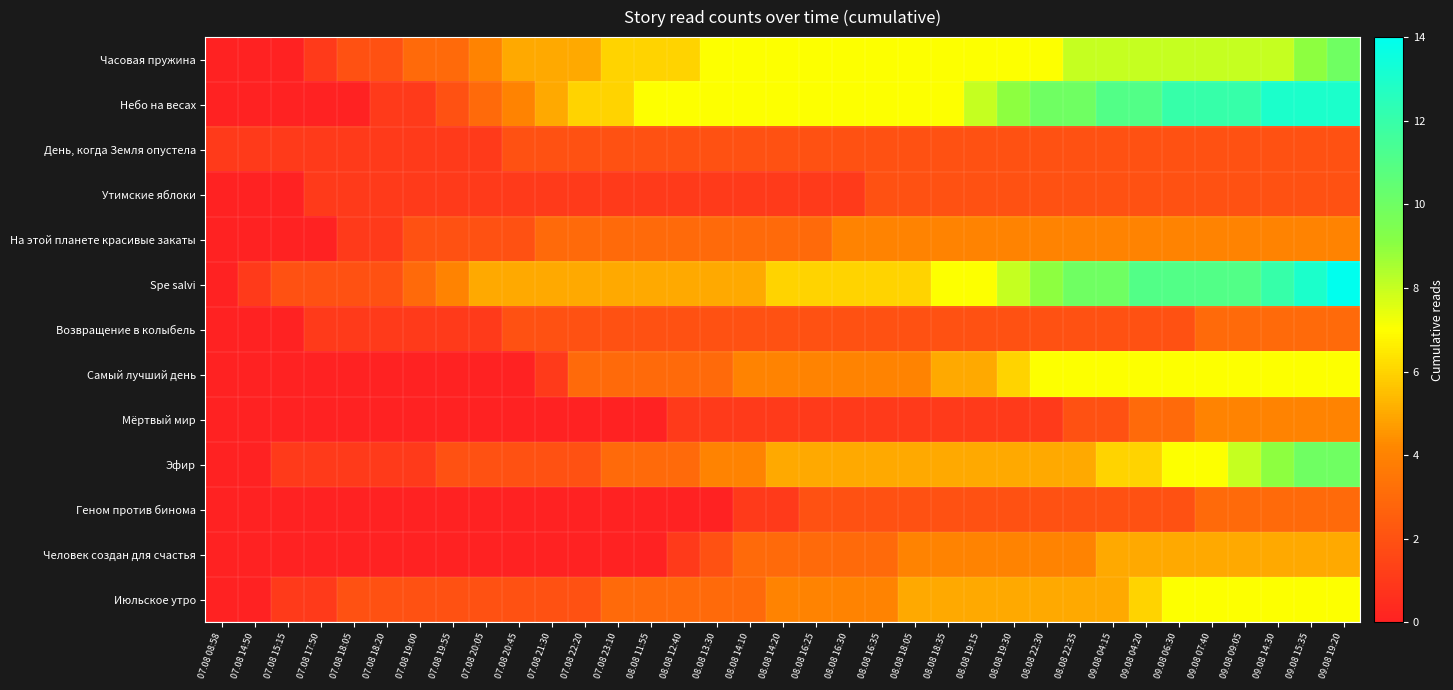

Reading left to right, what are all the values shown in this chart?

Часовая пружина: 07.08 08:58=0	07.08 14:50=0	07.08 15:15=0	07.08 17:50=1	07.08 18:05=2	07.08 18:20=2	07.08 19:00=3	07.08 19:55=3	07.08 20:05=4	07.08 20:45=5	07.08 21:30=5	07.08 22:20=5	07.08 23:10=6	08.08 11:55=6	08.08 12:40=6	08.08 13:30=7	08.08 14:10=7	08.08 14:20=7	08.08 16:25=7	08.08 16:30=7	08.08 16:35=7	08.08 18:05=7	08.08 18:35=7	08.08 19:15=7	08.08 19:30=7	08.08 22:30=7	08.08 22:35=8	09.08 04:15=8	09.08 04:20=8	09.08 06:30=8	09.08 07:40=8	09.08 09:05=8	09.08 14:30=8	09.08 15:35=9	09.08 19:20=10
Небо на весах: 07.08 08:58=0	07.08 14:50=0	07.08 15:15=0	07.08 17:50=0	07.08 18:05=0	07.08 18:20=1	07.08 19:00=1	07.08 19:55=2	07.08 20:05=3	07.08 20:45=4	07.08 21:30=5	07.08 22:20=6	07.08 23:10=6	08.08 11:55=7	08.08 12:40=7	08.08 13:30=7	08.08 14:10=7	08.08 14:20=7	08.08 16:25=7	08.08 16:30=7	08.08 16:35=7	08.08 18:05=7	08.08 18:35=7	08.08 19:15=8	08.08 19:30=9	08.08 22:30=10	08.08 22:35=10	09.08 04:15=11	09.08 04:20=11	09.08 06:30=12	09.08 07:40=12	09.08 09:05=12	09.08 14:30=13	09.08 15:35=13	09.08 19:20=13
День, когда Земля опустела: 07.08 08:58=1	07.08 14:50=1	07.08 15:15=1	07.08 17:50=1	07.08 18:05=1	07.08 18:20=1	07.08 19:00=1	07.08 19:55=1	07.08 20:05=1	07.08 20:45=2	07.08 21:30=2	07.08 22:20=2	07.08 23:10=2	08.08 11:55=2	08.08 12:40=2	08.08 13:30=2	08.08 14:10=2	08.08 14:20=2	08.08 16:25=2	08.08 16:30=2	08.08 16:35=2	08.08 18:05=2	08.08 18:35=2	08.08 19:15=2	08.08 19:30=2	08.08 22:30=2	08.08 22:35=2	09.08 04:15=2	09.08 04:20=2	09.08 06:30=2	09.08 07:40=2	09.08 09:05=2	09.08 14:30=2	09.08 15:35=2	09.08 19:20=2
Утимские яблоки: 07.08 08:58=0	07.08 14:50=0	07.08 15:15=0	07.08 17:50=1	07.08 18:05=1	07.08 18:20=1	07.08 19:00=1	07.08 19:55=1	07.08 20:05=1	07.08 20:45=1	07.08 21:30=1	07.08 22:20=1	07.08 23:10=1	08.08 11:55=1	08.08 12:40=1	08.08 13:30=1	08.08 14:10=1	08.08 14:20=1	08.08 16:25=1	08.08 16:30=1	08.08 16:35=2	08.08 18:05=2	08.08 18:35=2	08.08 19:15=2	08.08 19:30=2	08.08 22:30=2	08.08 22:35=2	09.08 04:15=2	09.08 04:20=2	09.08 06:30=2	09.08 07:40=2	09.08 09:05=2	09.08 14:30=2	09.08 15:35=2	09.08 19:20=2
На этой планете красивые закаты: 07.08 08:58=0	07.08 14:50=0	07.08 15:15=0	07.08 17:50=0	07.08 18:05=1	07.08 18:20=1	07.08 19:00=2	07.08 19:55=2	07.08 20:05=2	07.08 20:45=2	07.08 21:30=3	07.08 22:20=3	07.08 23:10=3	08.08 11:55=3	08.08 12:40=3	08.08 13:30=3	08.08 14:10=3	08.08 14:20=3	08.08 16:25=3	08.08 16:30=4	08.08 16:35=4	08.08 18:05=4	08.08 18:35=4	08.08 19:15=4	08.08 19:30=4	08.08 22:30=4	08.08 22:35=4	09.08 04:15=4	09.08 04:20=4	09.08 06:30=4	09.08 07:40=4	09.08 09:05=4	09.08 14:30=4	09.08 15:35=4	09.08 19:20=4
Spe salvi: 07.08 08:58=0	07.08 14:50=1	07.08 15:15=2	07.08 17:50=2	07.08 18:05=2	07.08 18:20=2	07.08 19:00=3	07.08 19:55=4	07.08 20:05=5	07.08 20:45=5	07.08 21:30=5	07.08 22:20=5	07.08 23:10=5	08.08 11:55=5	08.08 12:40=5	08.08 13:30=5	08.08 14:10=5	08.08 14:20=6	08.08 16:25=6	08.08 16:30=6	08.08 16:35=6	08.08 18:05=6	08.08 18:35=7	08.08 19:15=7	08.08 19:30=8	08.08 22:30=9	08.08 22:35=10	09.08 04:15=10	09.08 04:20=11	09.08 06:30=11	09.08 07:40=11	09.08 09:05=11	09.08 14:30=12	09.08 15:35=13	09.08 19:20=14
Возвращение в колыбель: 07.08 08:58=0	07.08 14:50=0	07.08 15:15=0	07.08 17:50=1	07.08 18:05=1	07.08 18:20=1	07.08 19:00=1	07.08 19:55=1	07.08 20:05=1	07.08 20:45=2	07.08 21:30=2	07.08 22:20=2	07.08 23:10=2	08.08 11:55=2	08.08 12:40=2	08.08 13:30=2	08.08 14:10=2	08.08 14:20=2	08.08 16:25=2	08.08 16:30=2	08.08 16:35=2	08.08 18:05=2	08.08 18:35=2	08.08 19:15=2	08.08 19:30=2	08.08 22:30=2	08.08 22:35=2	09.08 04:15=2	09.08 04:20=2	09.08 06:30=2	09.08 07:40=3	09.08 09:05=3	09.08 14:30=3	09.08 15:35=3	09.08 19:20=3
Самый лучший день: 07.08 08:58=0	07.08 14:50=0	07.08 15:15=0	07.08 17:50=0	07.08 18:05=0	07.08 18:20=0	07.08 19:00=0	07.08 19:55=0	07.08 20:05=0	07.08 20:45=0	07.08 21:30=1	07.08 22:20=3	07.08 23:10=3	08.08 11:55=3	08.08 12:40=3	08.08 13:30=3	08.08 14:10=4	08.08 14:20=4	08.08 16:25=4	08.08 16:30=4	08.08 16:35=4	08.08 18:05=4	08.08 18:35=5	08.08 19:15=5	08.08 19:30=6	08.08 22:30=7	08.08 22:35=7	09.08 04:15=7	09.08 04:20=7	09.08 06:30=7	09.08 07:40=7	09.08 09:05=7	09.08 14:30=7	09.08 15:35=7	09.08 19:20=7
Мёртвый мир: 07.08 08:58=0	07.08 14:50=0	07.08 15:15=0	07.08 17:50=0	07.08 18:05=0	07.08 18:20=0	07.08 19:00=0	07.08 19:55=0	07.08 20:05=0	07.08 20:45=0	07.08 21:30=0	07.08 22:20=0	07.08 23:10=0	08.08 11:55=0	08.08 12:40=1	08.08 13:30=1	08.08 14:10=1	08.08 14:20=1	08.08 16:25=1	08.08 16:30=1	08.08 16:35=1	08.08 18:05=1	08.08 18:35=1	08.08 19:15=1	08.08 19:30=1	08.08 22:30=1	08.08 22:35=2	09.08 04:15=2	09.08 04:20=3	09.08 06:30=3	09.08 07:40=4	09.08 09:05=4	09.08 14:30=4	09.08 15:35=4	09.08 19:20=4
Эфир: 07.08 08:58=0	07.08 14:50=0	07.08 15:15=1	07.08 17:50=1	07.08 18:05=1	07.08 18:20=1	07.08 19:00=1	07.08 19:55=2	07.08 20:05=2	07.08 20:45=2	07.08 21:30=2	07.08 22:20=2	07.08 23:10=3	08.08 11:55=3	08.08 12:40=3	08.08 13:30=4	08.08 14:10=4	08.08 14:20=5	08.08 16:25=5	08.08 16:30=5	08.08 16:35=5	08.08 18:05=5	08.08 18:35=5	08.08 19:15=5	08.08 19:30=5	08.08 22:30=5	08.08 22:35=5	09.08 04:15=6	09.08 04:20=6	09.08 06:30=7	09.08 07:40=7	09.08 09:05=8	09.08 14:30=9	09.08 15:35=10	09.08 19:20=10
Геном против бинома: 07.08 08:58=0	07.08 14:50=0	07.08 15:15=0	07.08 17:50=0	07.08 18:05=0	07.08 18:20=0	07.08 19:00=0	07.08 19:55=0	07.08 20:05=0	07.08 20:45=0	07.08 21:30=0	07.08 22:20=0	07.08 23:10=0	08.08 11:55=0	08.08 12:40=0	08.08 13:30=0	08.08 14:10=1	08.08 14:20=1	08.08 16:25=2	08.08 16:30=2	08.08 16:35=2	08.08 18:05=2	08.08 18:35=2	08.08 19:15=2	08.08 19:30=2	08.08 22:30=2	08.08 22:35=2	09.08 04:15=2	09.08 04:20=2	09.08 06:30=2	09.08 07:40=3	09.08 09:05=3	09.08 14:30=3	09.08 15:35=3	09.08 19:20=3
Человек создан для счастья: 07.08 08:58=0	07.08 14:50=0	07.08 15:15=0	07.08 17:50=0	07.08 18:05=0	07.08 18:20=0	07.08 19:00=0	07.08 19:55=0	07.08 20:05=0	07.08 20:45=0	07.08 21:30=0	07.08 22:20=0	07.08 23:10=0	08.08 11:55=0	08.08 12:40=1	08.08 13:30=2	08.08 14:10=3	08.08 14:20=3	08.08 16:25=3	08.08 16:30=3	08.08 16:35=3	08.08 18:05=4	08.08 18:35=4	08.08 19:15=4	08.08 19:30=4	08.08 22:30=4	08.08 22:35=4	09.08 04:15=5	09.08 04:20=5	09.08 06:30=5	09.08 07:40=5	09.08 09:05=5	09.08 14:30=5	09.08 15:35=5	09.08 19:20=5
Июльское утро: 07.08 08:58=0	07.08 14:50=0	07.08 15:15=1	07.08 17:50=1	07.08 18:05=2	07.08 18:20=2	07.08 19:00=2	07.08 19:55=2	07.08 20:05=2	07.08 20:45=2	07.08 21:30=2	07.08 22:20=2	07.08 23:10=3	08.08 11:55=3	08.08 12:40=3	08.08 13:30=3	08.08 14:10=3	08.08 14:20=4	08.08 16:25=4	08.08 16:30=4	08.08 16:35=4	08.08 18:05=5	08.08 18:35=5	08.08 19:15=5	08.08 19:30=5	08.08 22:30=5	08.08 22:35=5	09.08 04:15=5	09.08 04:20=6	09.08 06:30=7	09.08 07:40=7	09.08 09:05=7	09.08 14:30=7	09.08 15:35=7	09.08 19:20=7